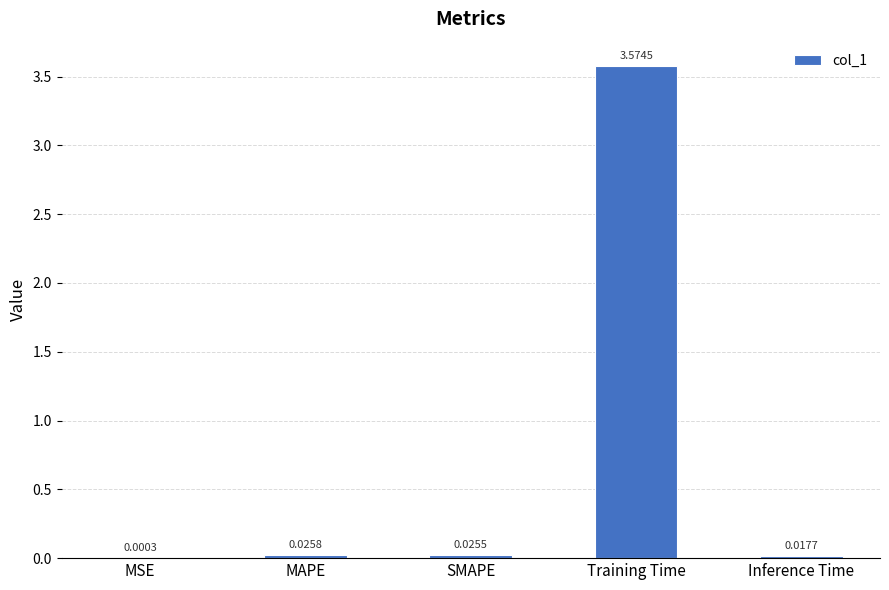

Between Inference Time and Training Time, which is larger?

Training Time